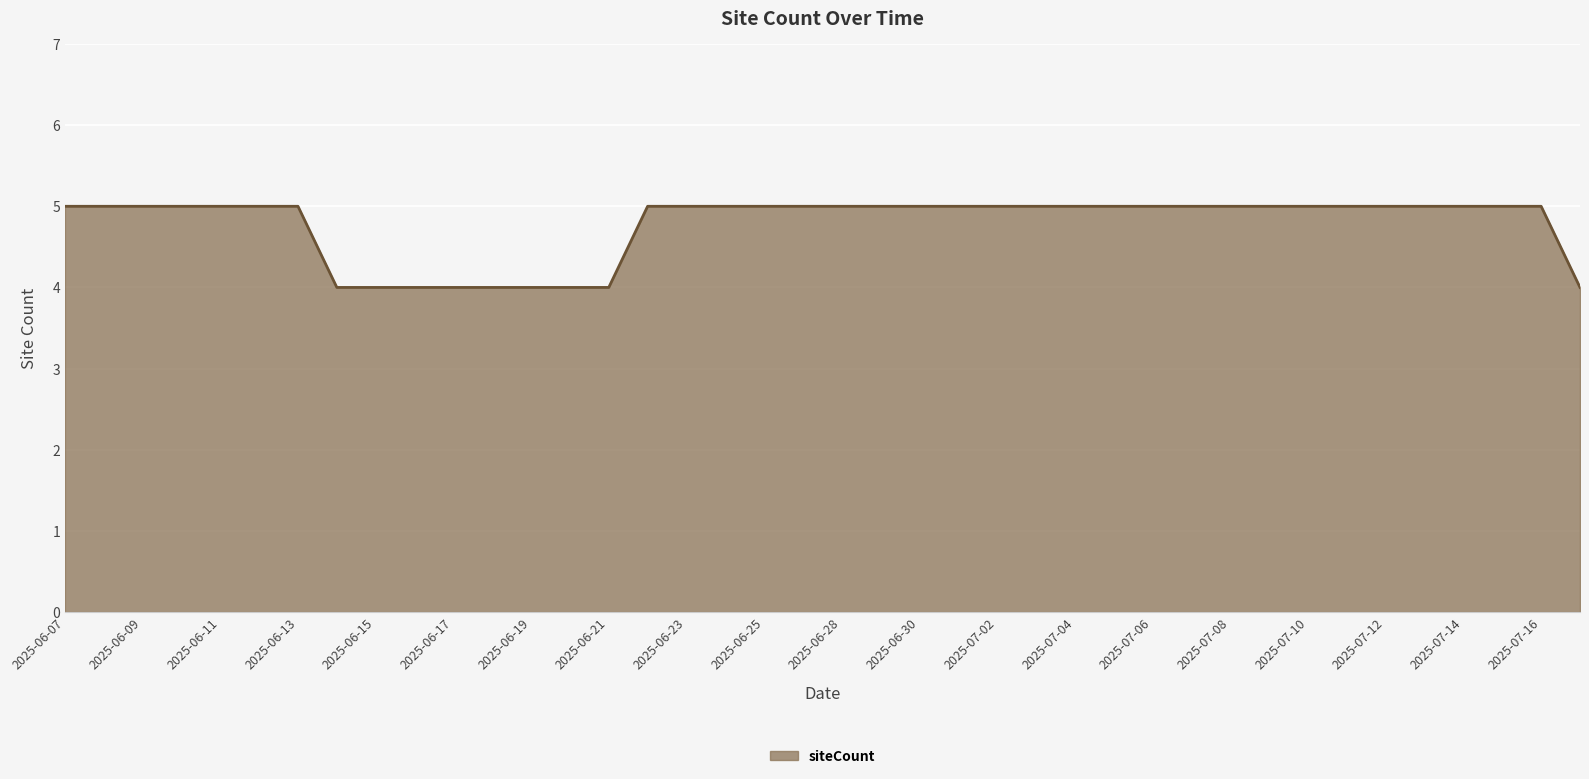

What is the greatest value displayed?

5